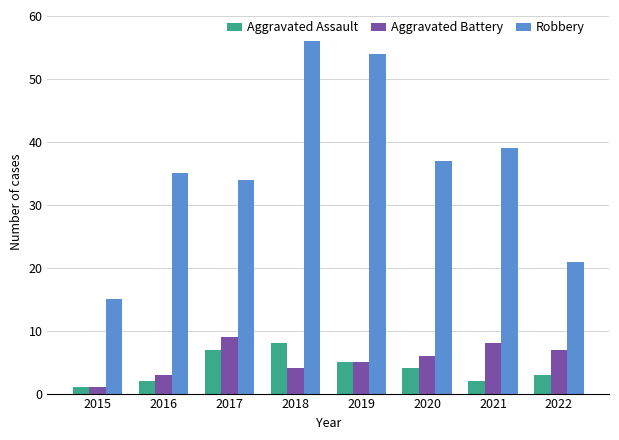

At which category is the sum across all series the highest?

2018